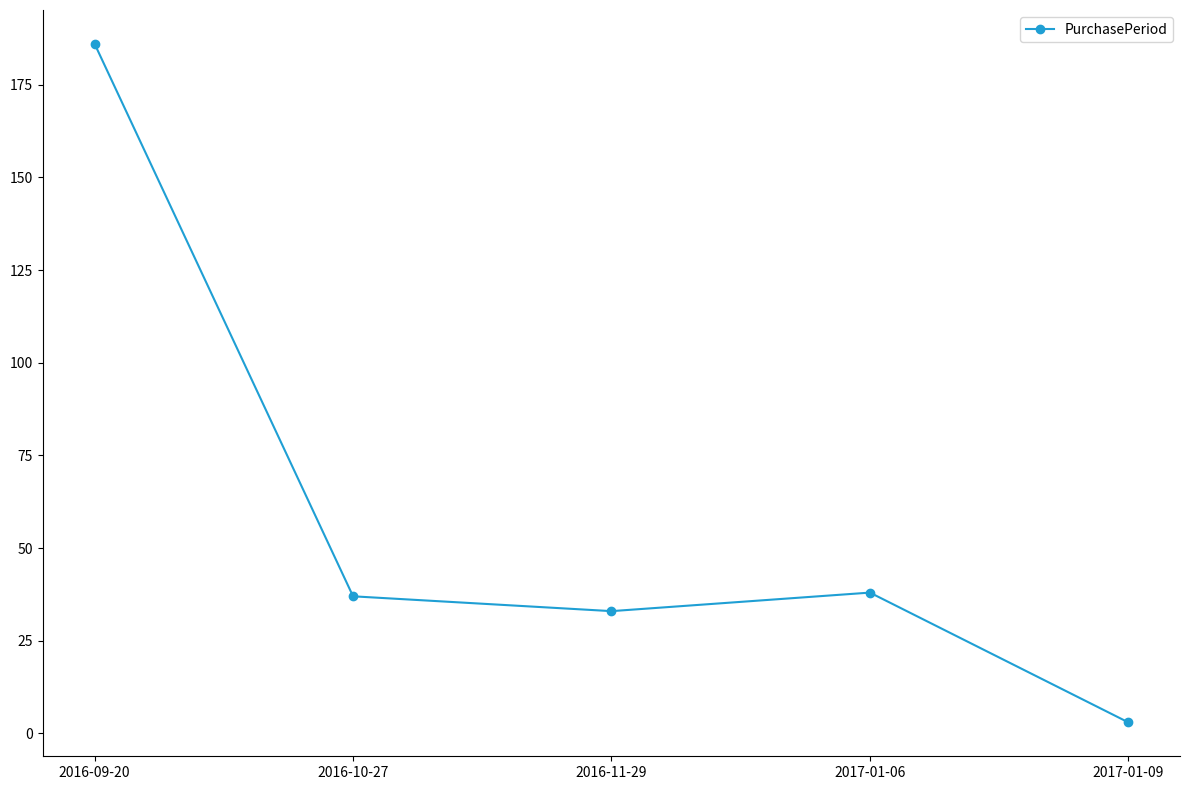

Is this an area chart (filled region under the line)?

No